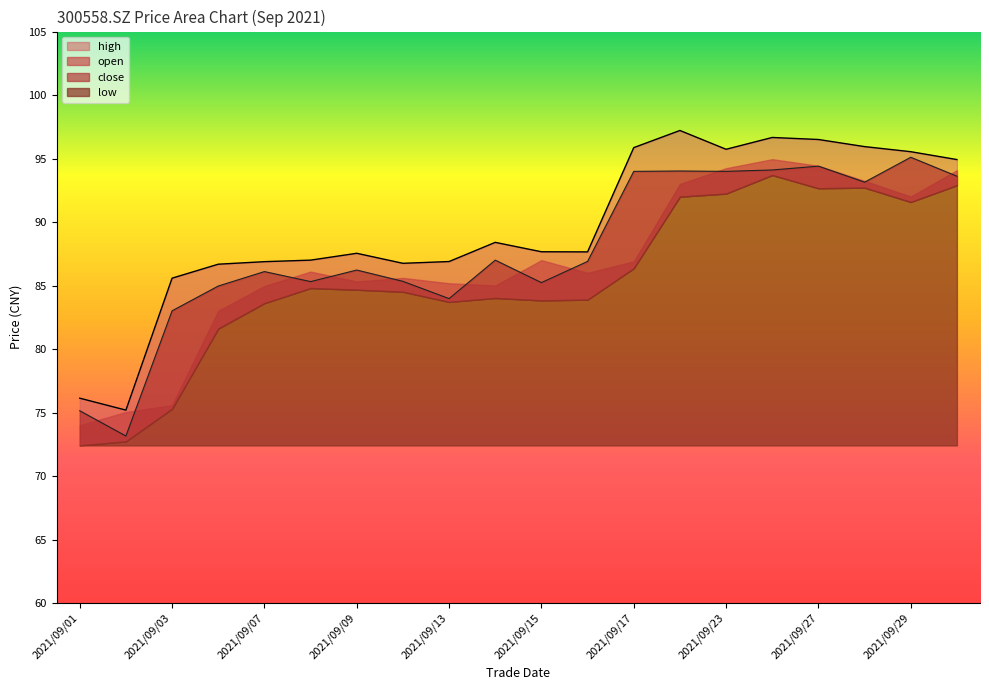

True or false: high and close cross at least once.

False